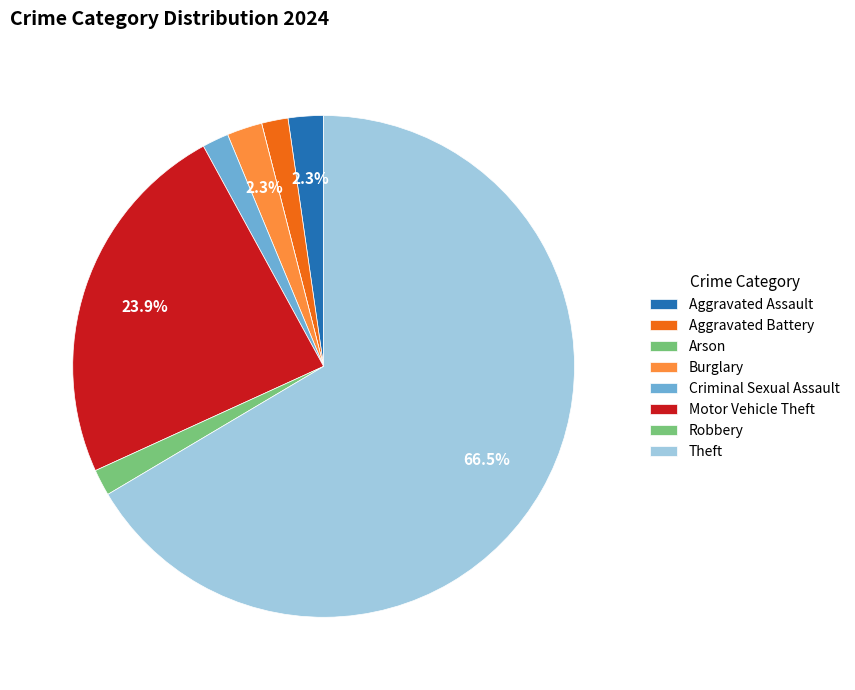

What portion of the pie excludes Aggravated Assault?

97.7%